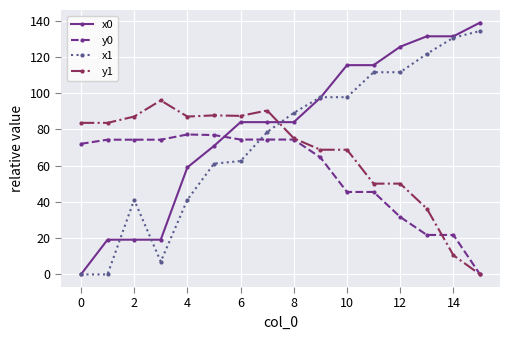

Which series has the largest total across all categories?

x0